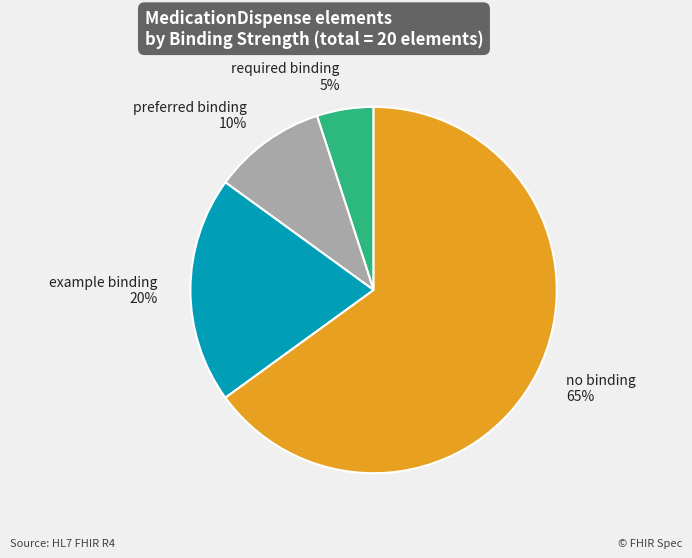

Is it true that required binding 5% is 5% of the pie?

True